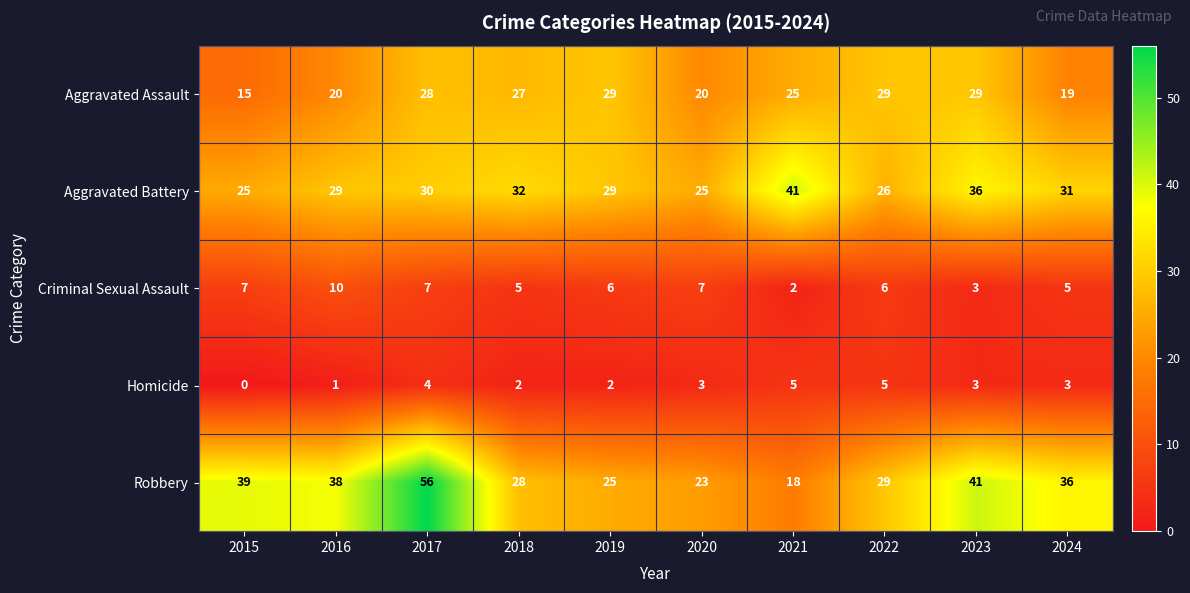

Where does the Robbery series first go above 36?

2015